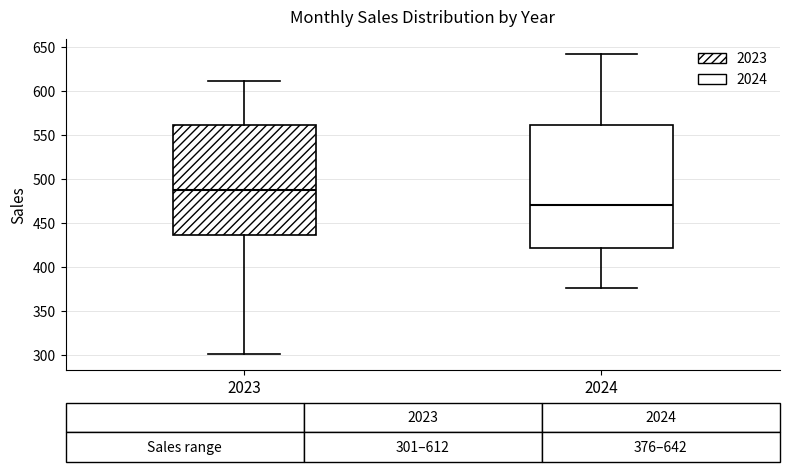

Which box is the tallest, from its lower edge to its upper edge?

2024